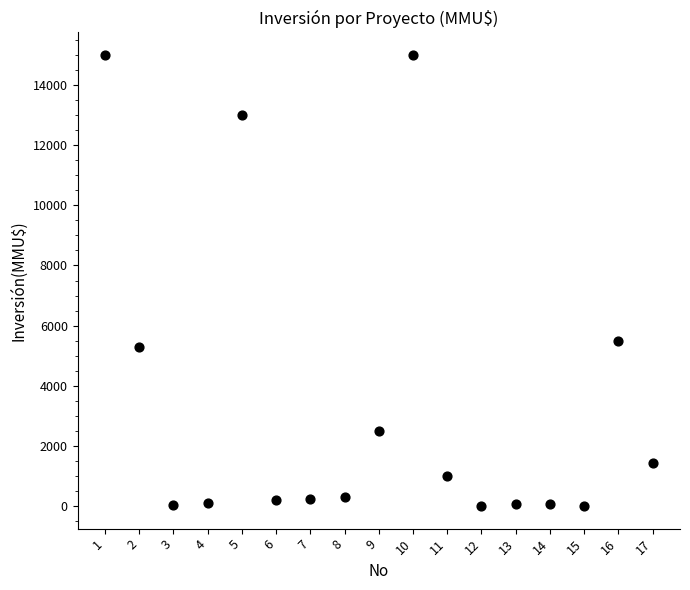

What Y value in the scatter plot is closest to 7500?

5500